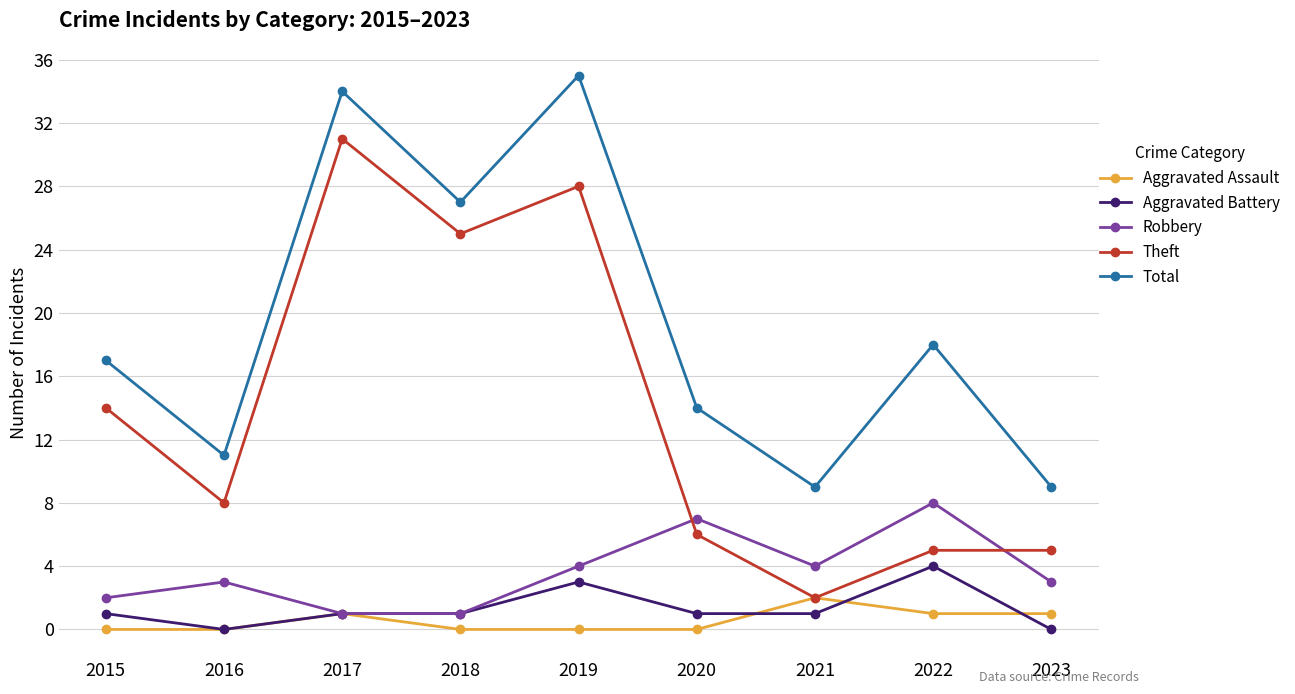

Reading left to right, what are all the values shown in this chart?

Aggravated Assault: 2015=0	2016=0	2017=1	2018=0	2019=0	2020=0	2021=2	2022=1	2023=1
Aggravated Battery: 2015=1	2016=0	2017=1	2018=1	2019=3	2020=1	2021=1	2022=4	2023=0
Robbery: 2015=2	2016=3	2017=1	2018=1	2019=4	2020=7	2021=4	2022=8	2023=3
Theft: 2015=14	2016=8	2017=31	2018=25	2019=28	2020=6	2021=2	2022=5	2023=5
Total: 2015=17	2016=11	2017=34	2018=27	2019=35	2020=14	2021=9	2022=18	2023=9